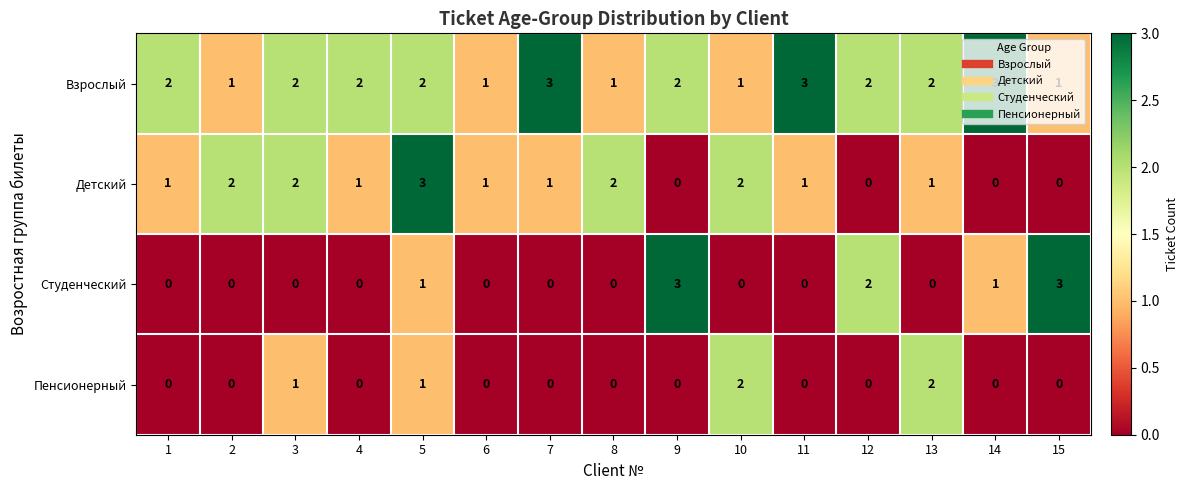

The value of Студенческий at 12 is 3. True or false?

False